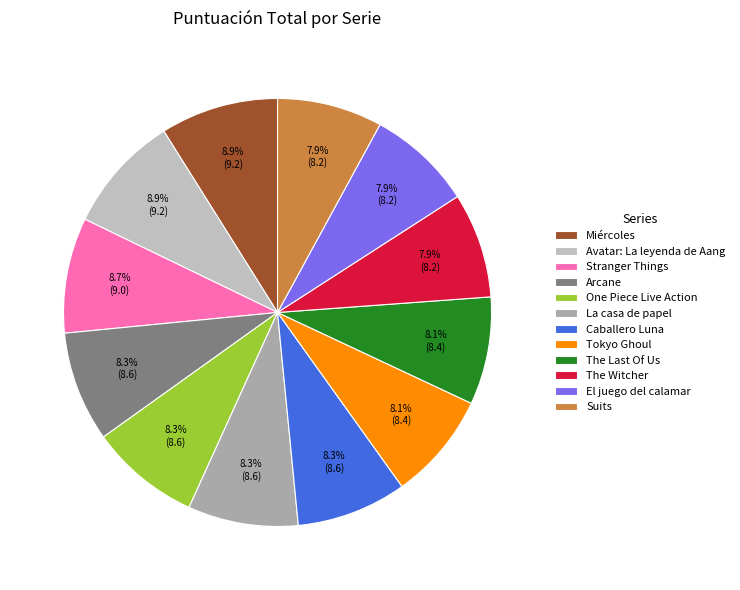

Approximately how many times larger is the value at One Piece Live Action compared to Caballero Luna?

1.0